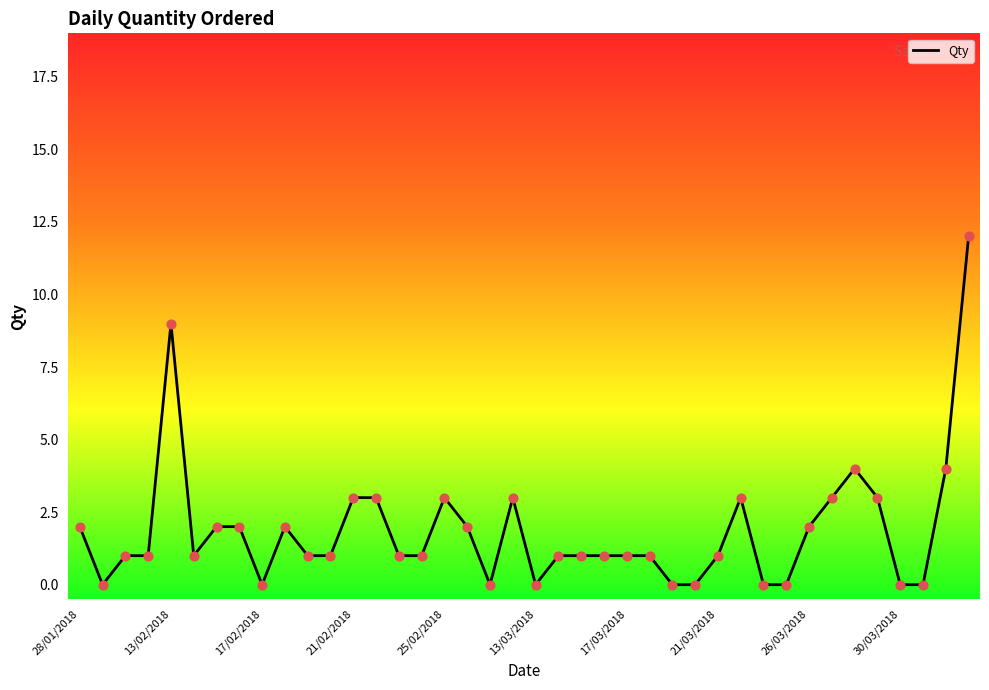

Between 28/01/2018 and 17, which is larger?

28/01/2018